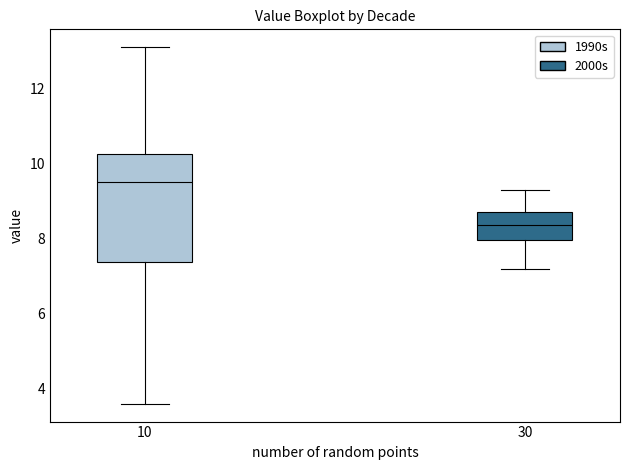

Reading left to right, transcribe this box plot: for each box, give where its median line is, the range the box spans, and where its two whiskers end, as read against the y-axis. The values are not printed on the chart, so give them approximately, as read against the axis.

10: median 9.6, box 7.4 to 10.2, whiskers 3.6 to 13.2
30: median 8.4, box 8.0 to 8.8, whiskers 7.2 to 9.4